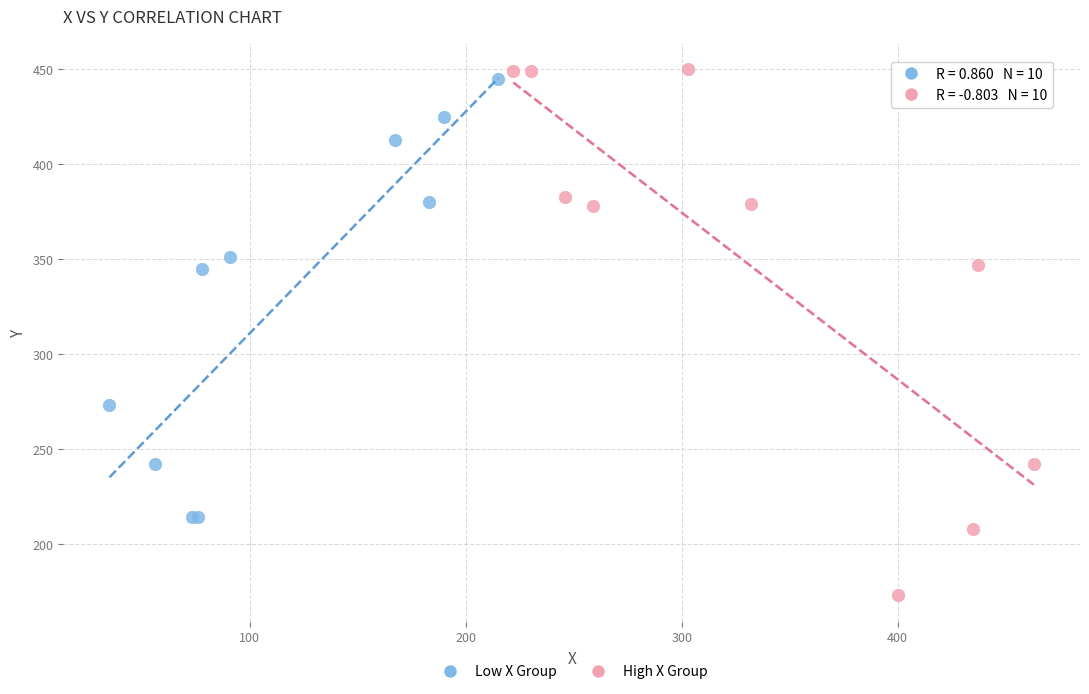

What are all the series names shown in the legend?

Low X Group, High X Group